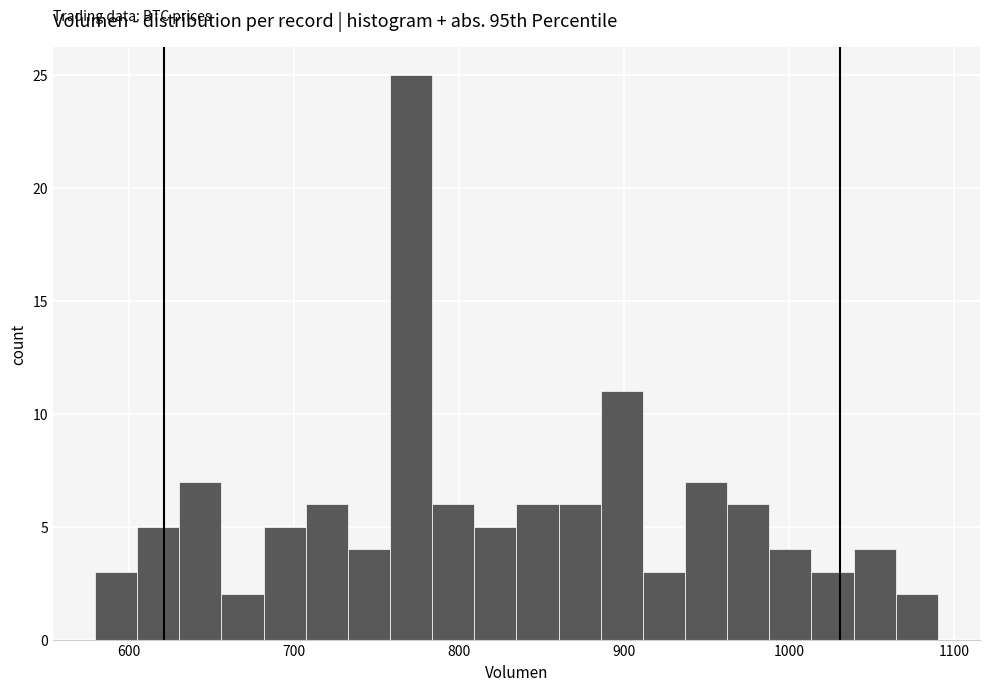

Around what value on the x-axis is the tallest bar? Give the approximate position of its centre, as read against the axis.

770